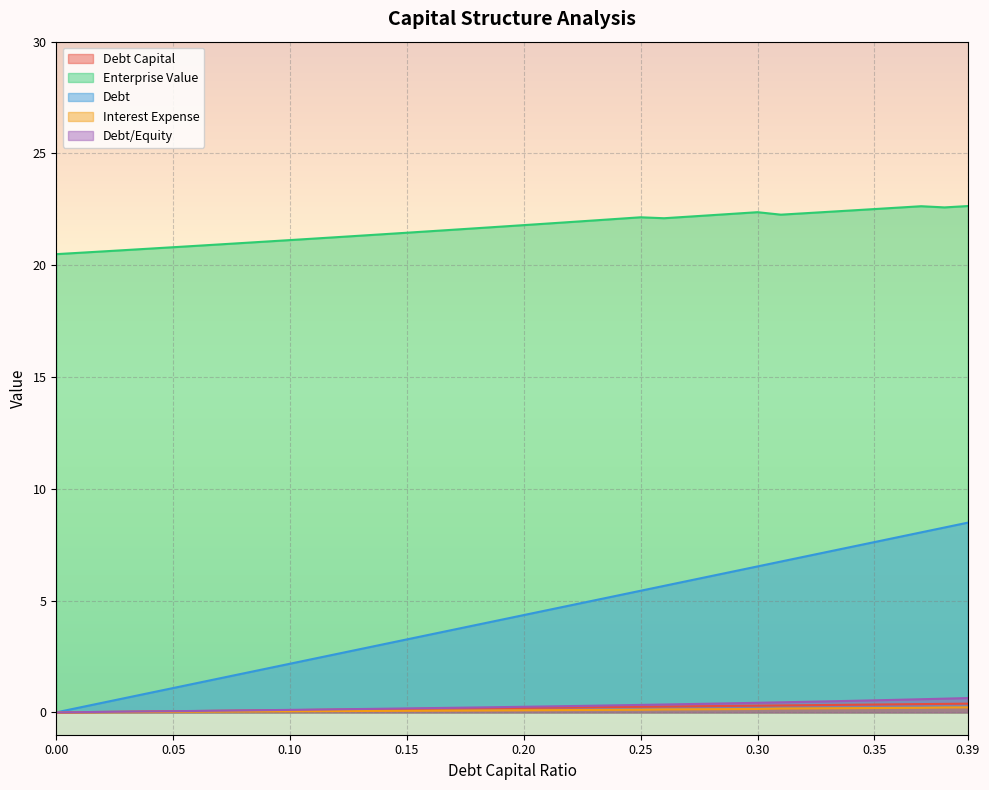

The debt series shows 3.5 at 0.25. True or false?

False